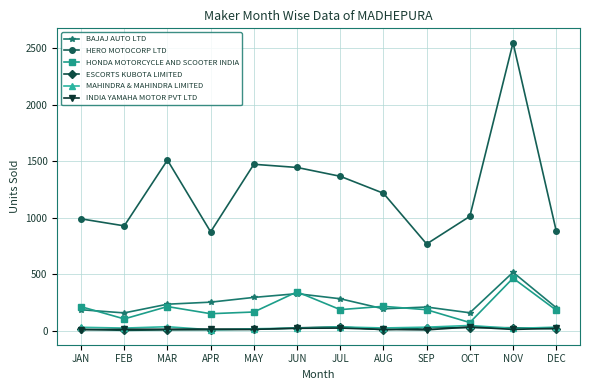

Which series has the largest range (max minus min)?

HERO MOTOCORP LTD